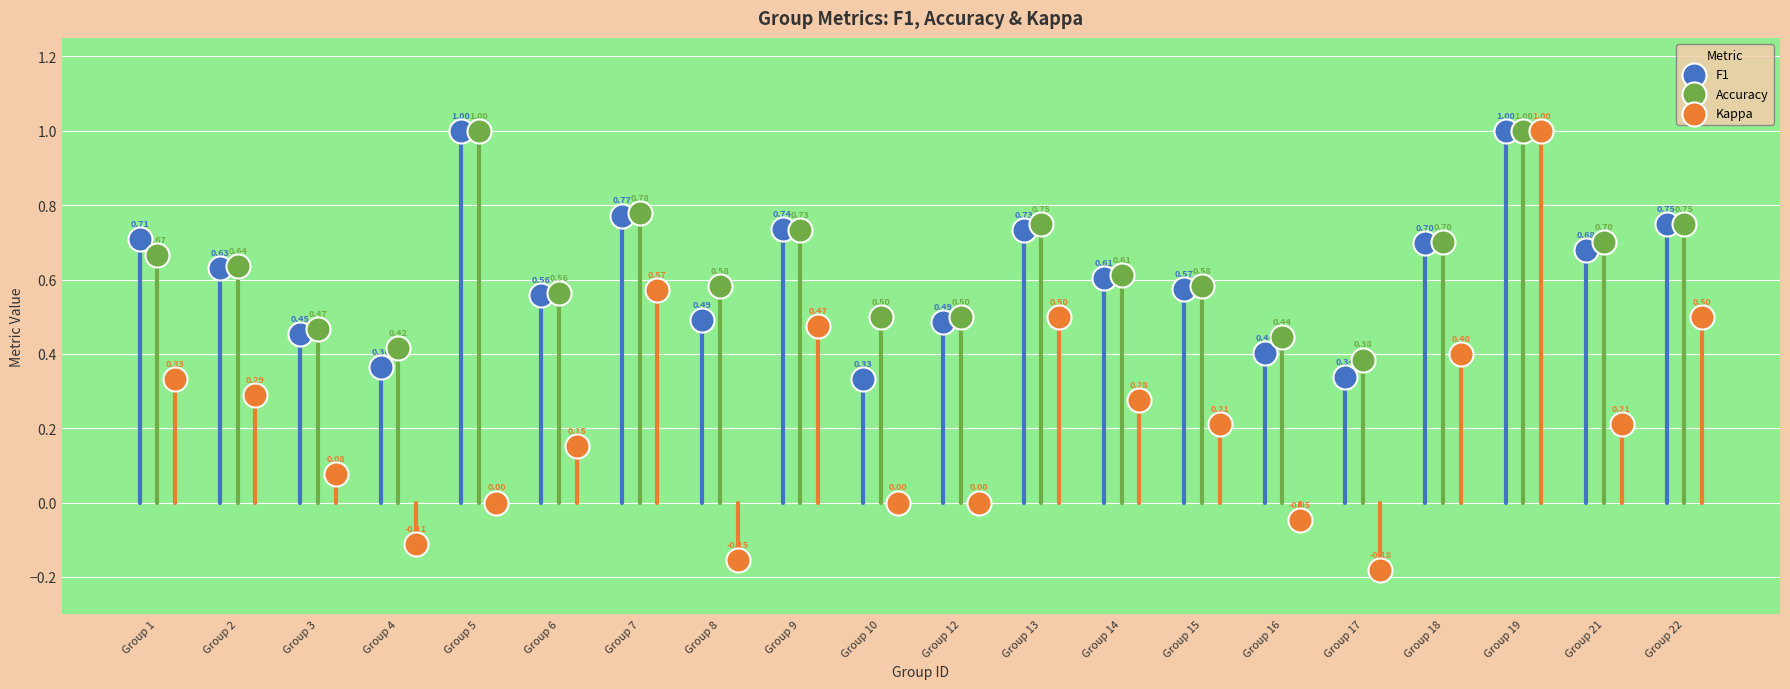

What are all the series names shown in the legend?

F1, Accuracy, Kappa